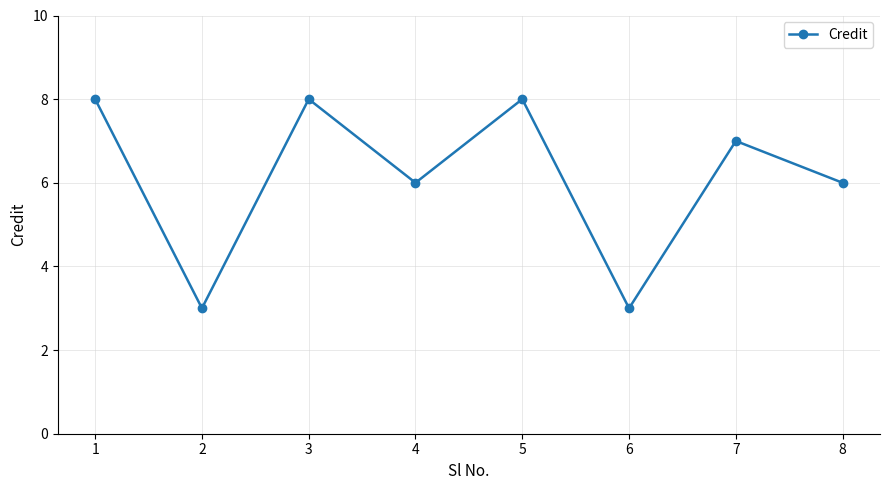

What is the greatest value displayed?

8